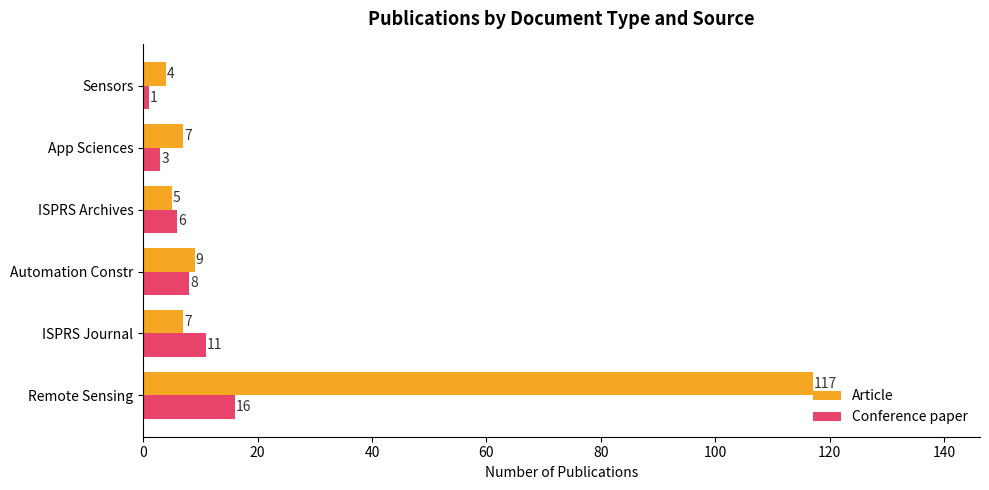

The value of Article at ISPRS Archives is 5. True or false?

True